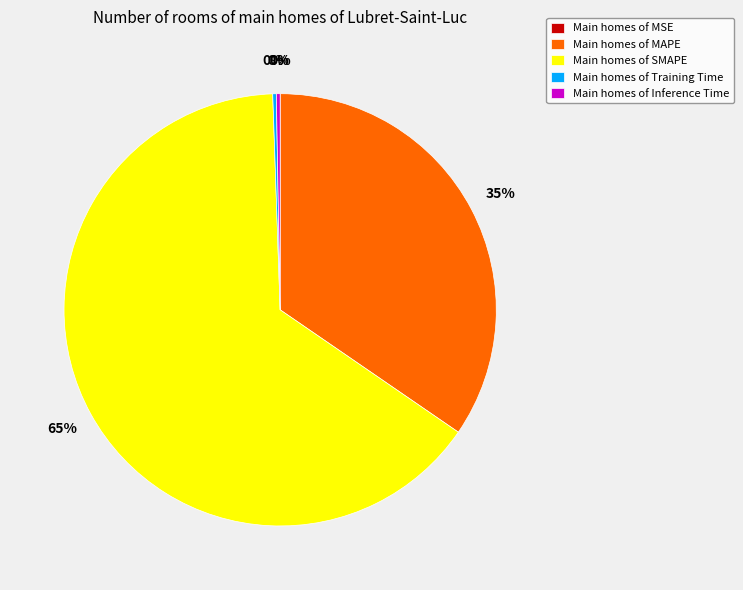

What percentage is the Main homes of SMAPE slice, to the nearest percent?

65%